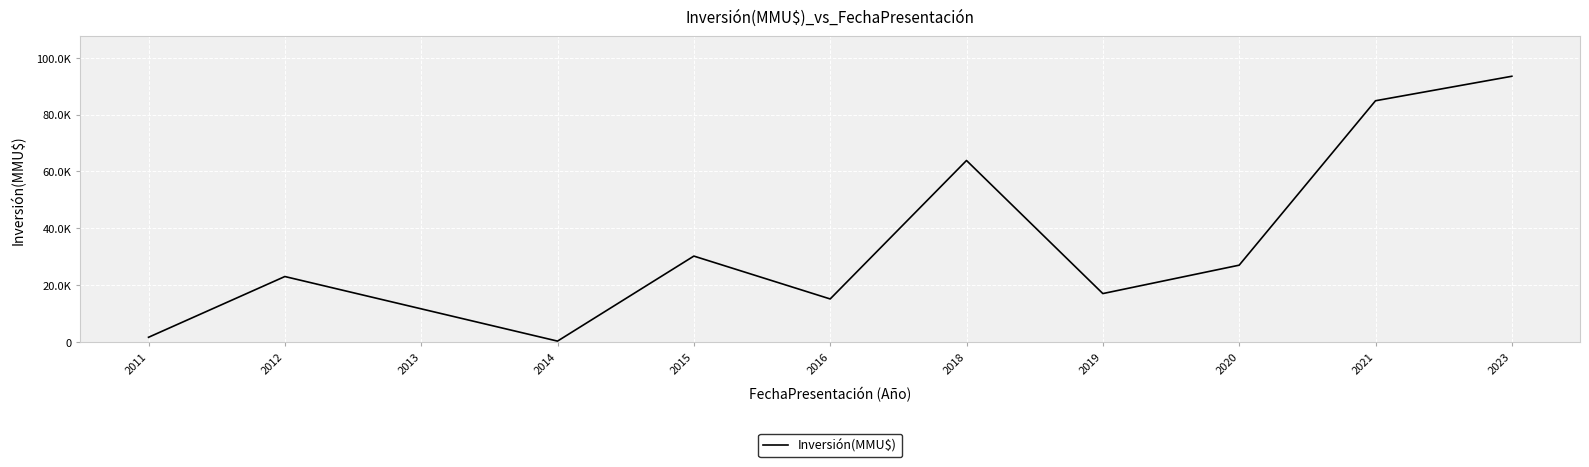

What is the difference between the maximum and second lowest values?

91949